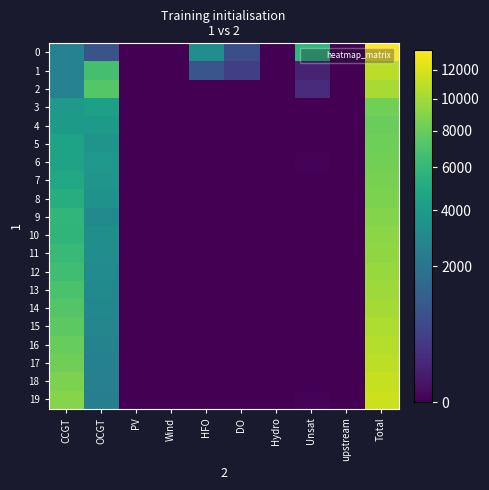

Rank the series by their maximum value, from highest to lowest.

0, 19, 18, 17, 1, 16, 15, 2, 14, 13, 12, 11, 10, 9, 8, 7, 6, 3, 5, 4